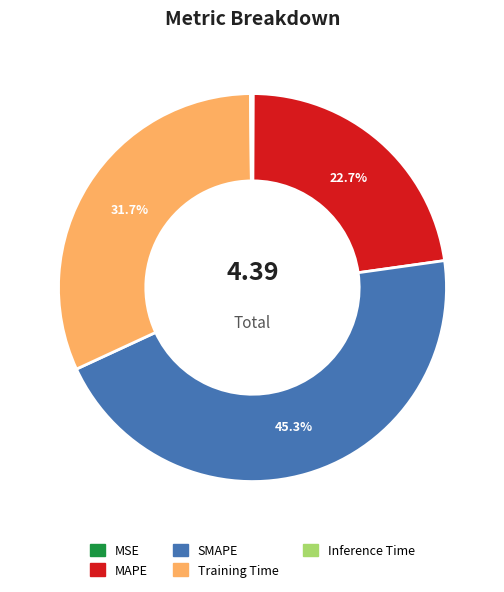

Does SMAPE account for over 50% of the chart?

No